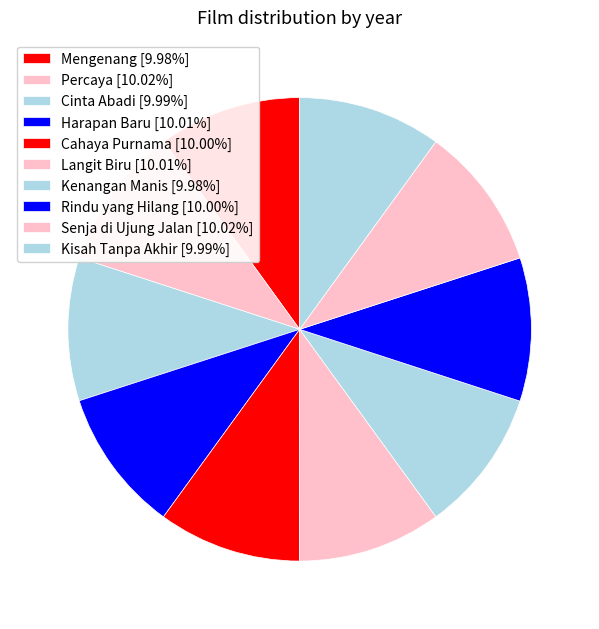

The Harapan Baru slice represents 10% of the pie. True or false?

True